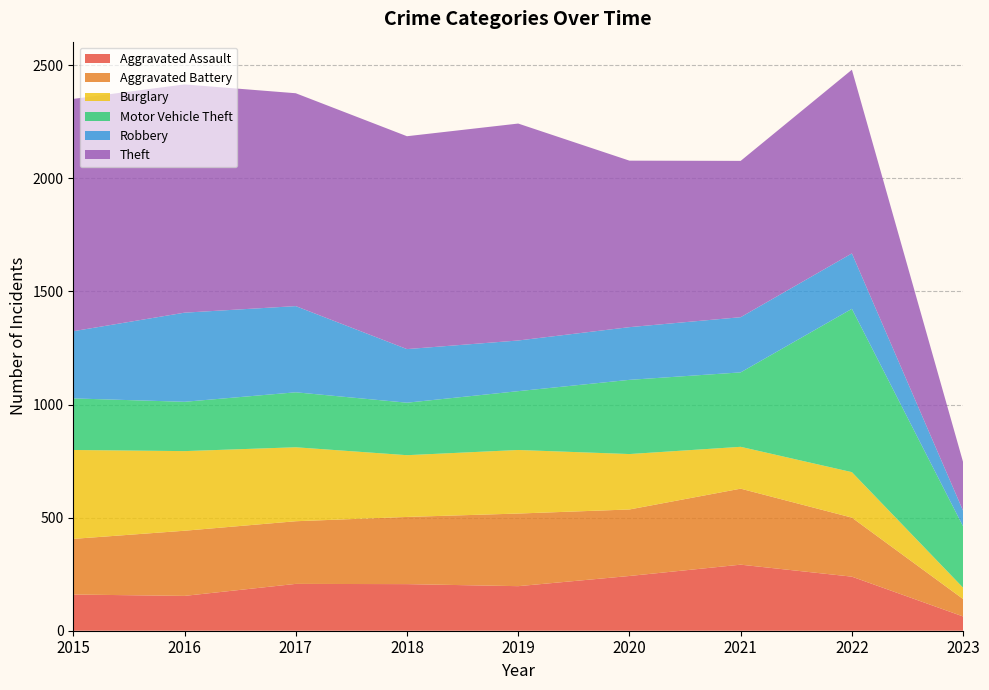

Reading left to right, extract all data points from this chart.

Aggravated Assault: 160	154	207	206	197	242	292	239	63
Aggravated Battery: 246	288	277	297	321	294	336	261	77
Burglary: 393	352	327	273	281	245	185	201	50
Motor Vehicle Theft: 228	218	243	232	260	328	329	722	271
Robbery: 297	394	381	237	224	233	244	245	69
Theft: 1027	1009	941	941	959	736	691	812	215